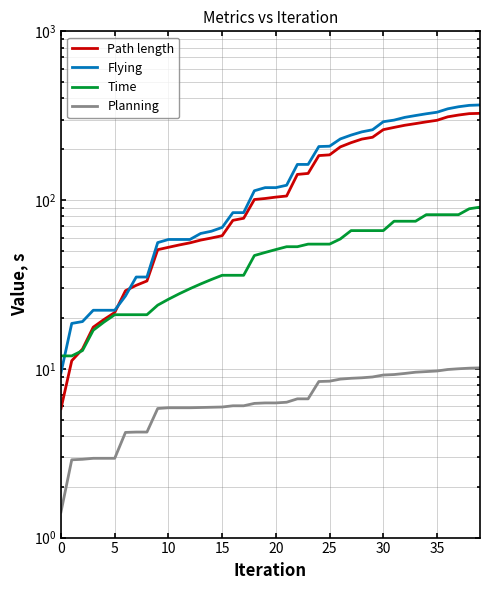

Between 24 and 9, which is larger?

24